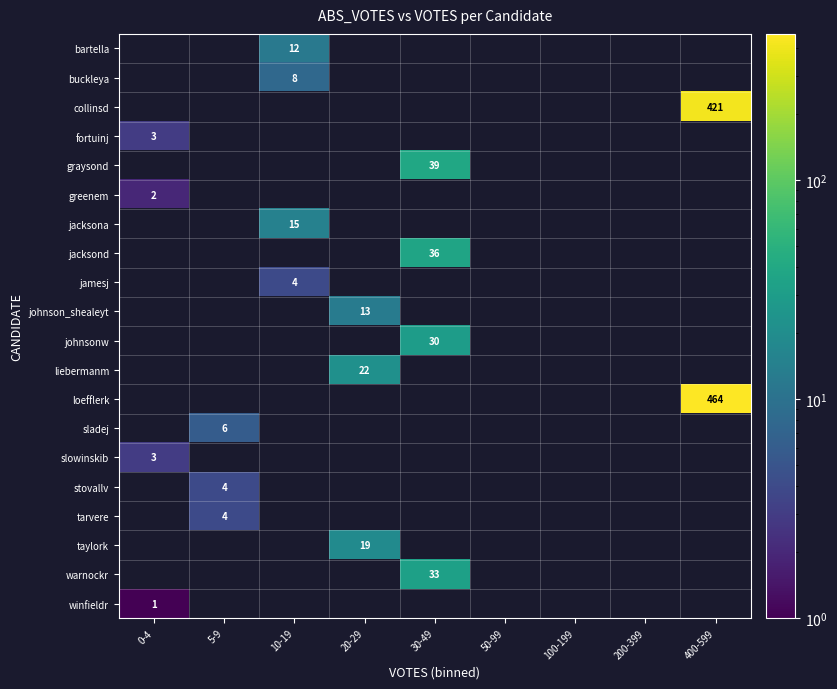

How many distinct data groups are displayed?

20